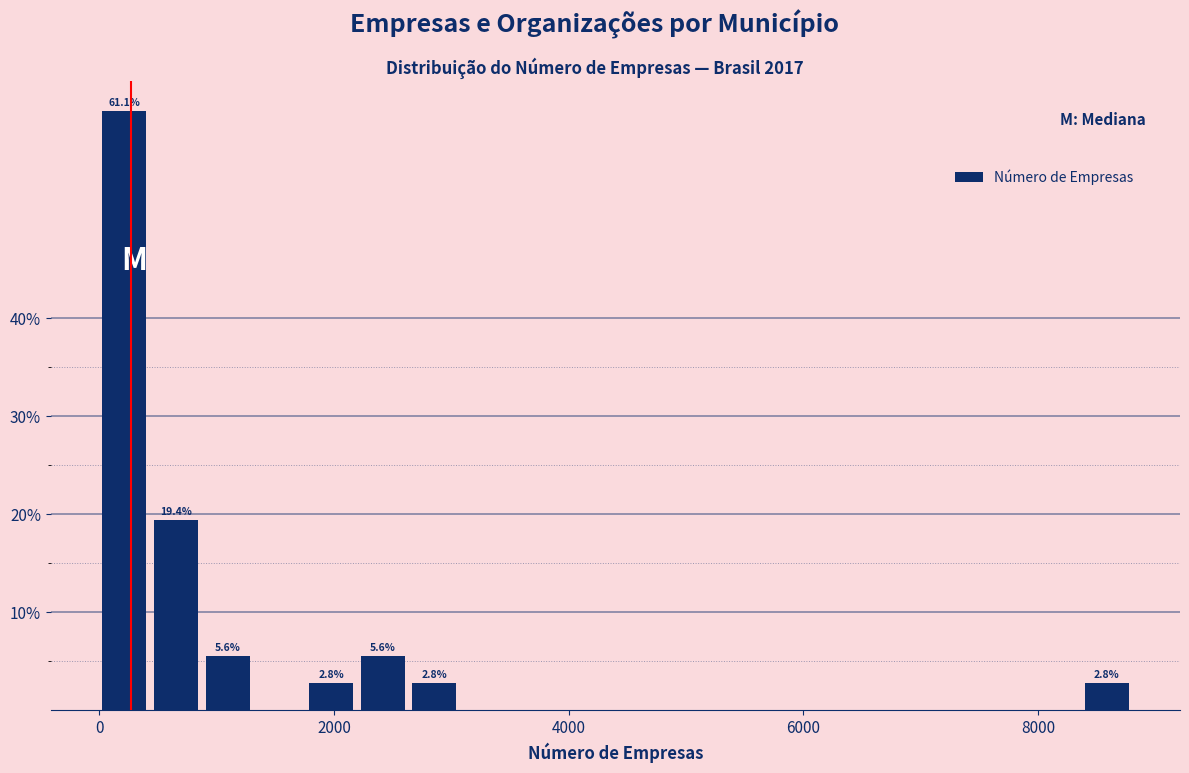

Read against the x-axis, roughly where is the centre of the tallest bar?

200